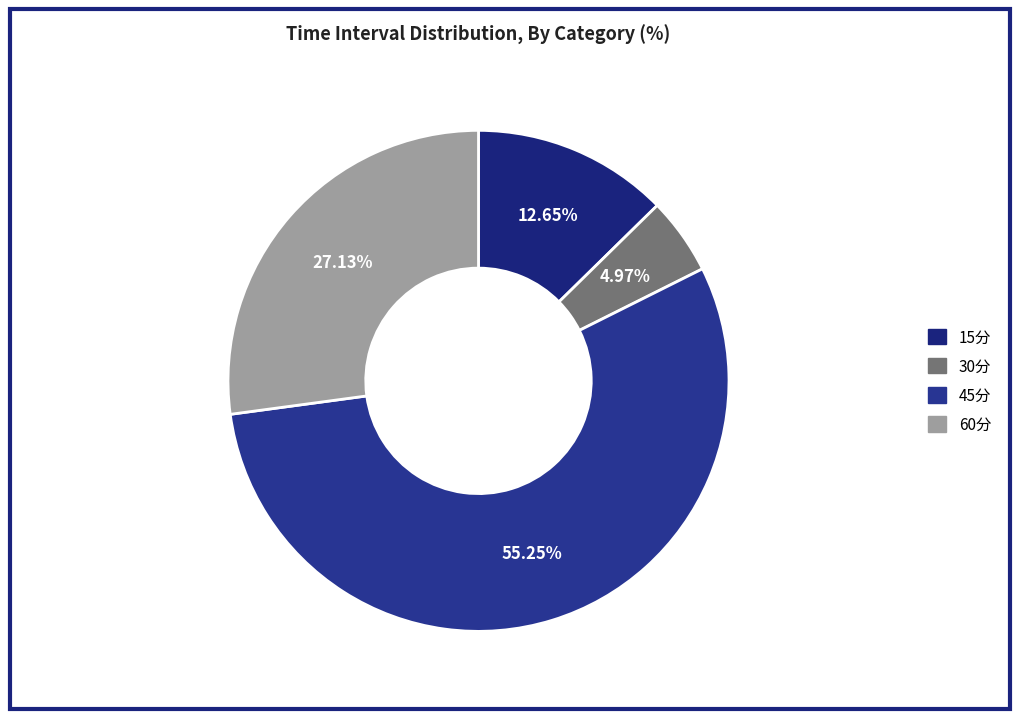

To the nearest percent, what is the difference between the largest and smallest slice percentages?

50%